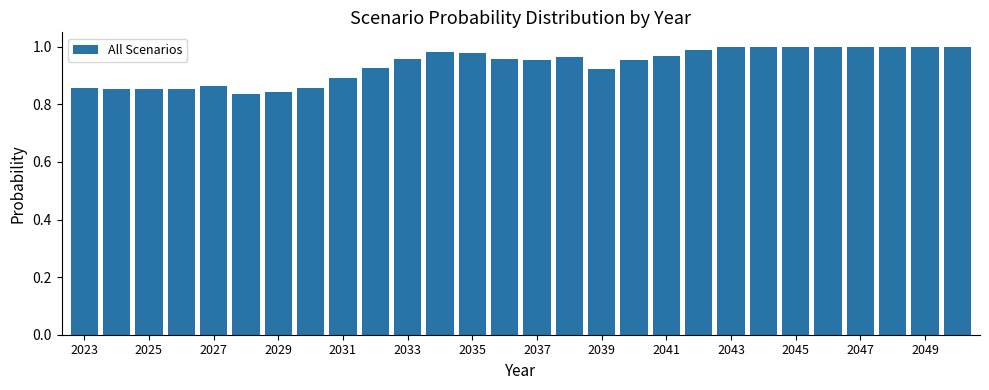

Are the bars horizontal?

No